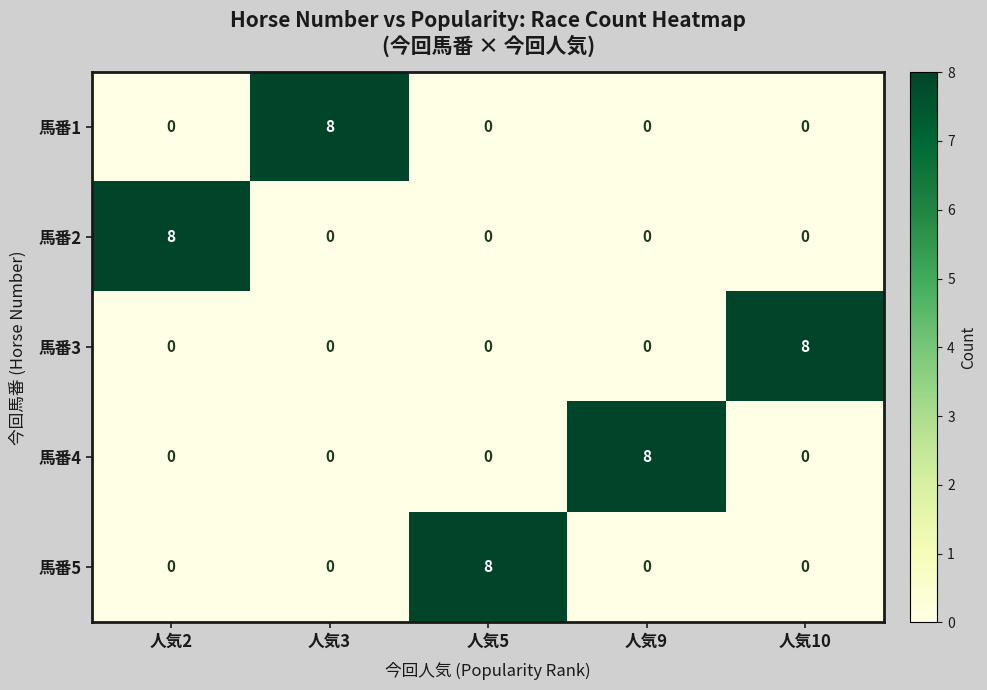

The 馬番2 series shows 0 at 人気9. True or false?

True